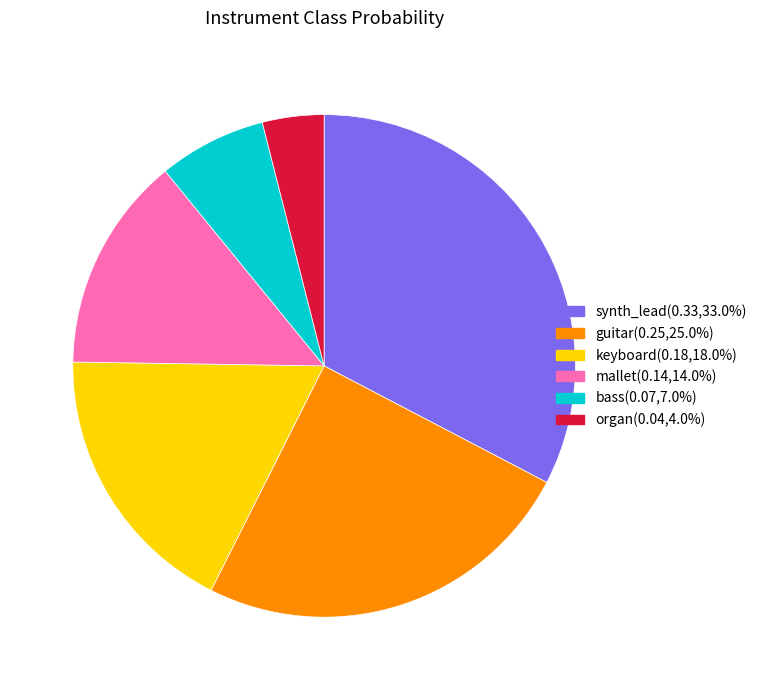

Does guitar(0.25,25.0%) represent more than half of the total?

No